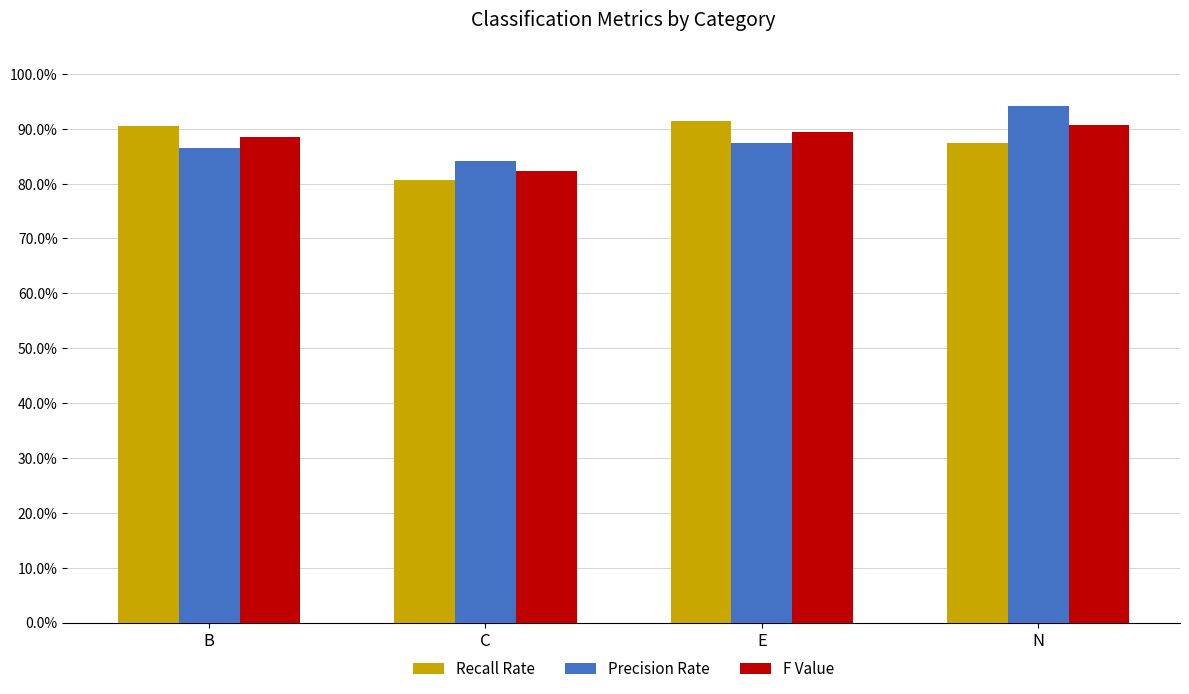

At which category is the sum across all series the highest?

N